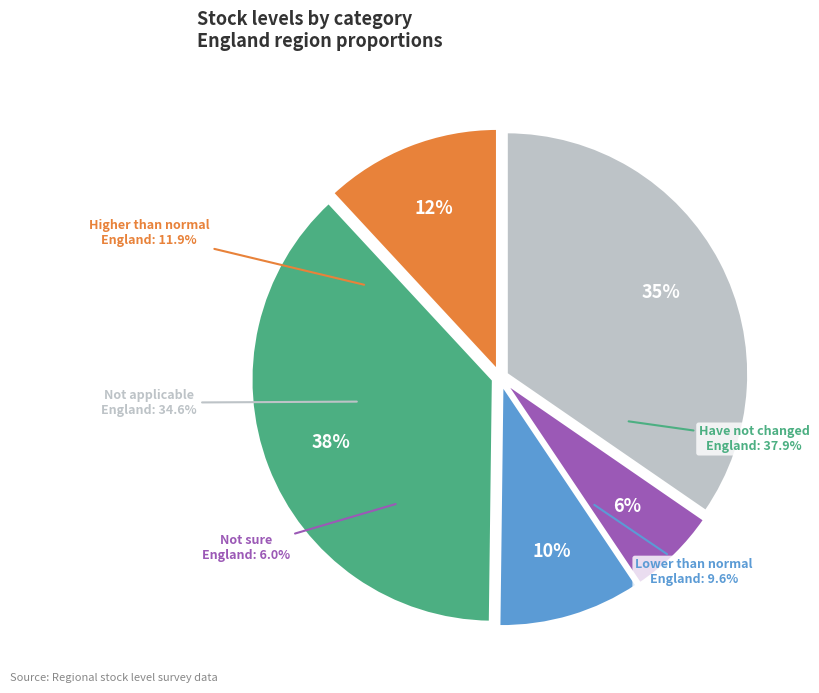

What percentage is NOT represented by Stock levels are lower than normal?

90.4%